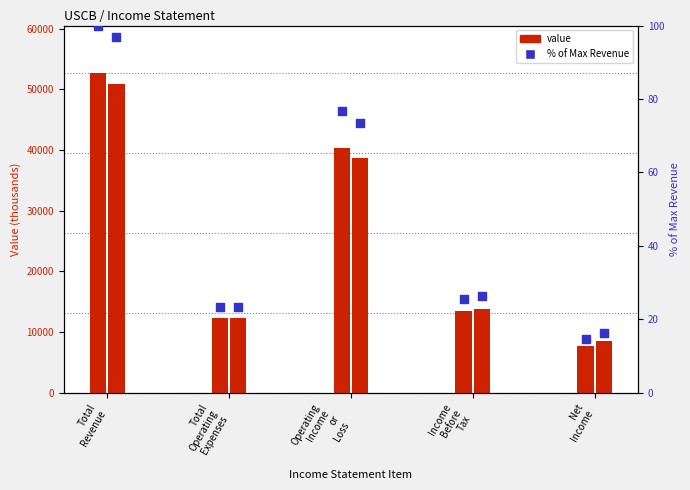

Is the value of % of Max Revenue at Income
Before
Tax greater than the value of value 2020-12-31 at Operating
Income
or
Loss?

No